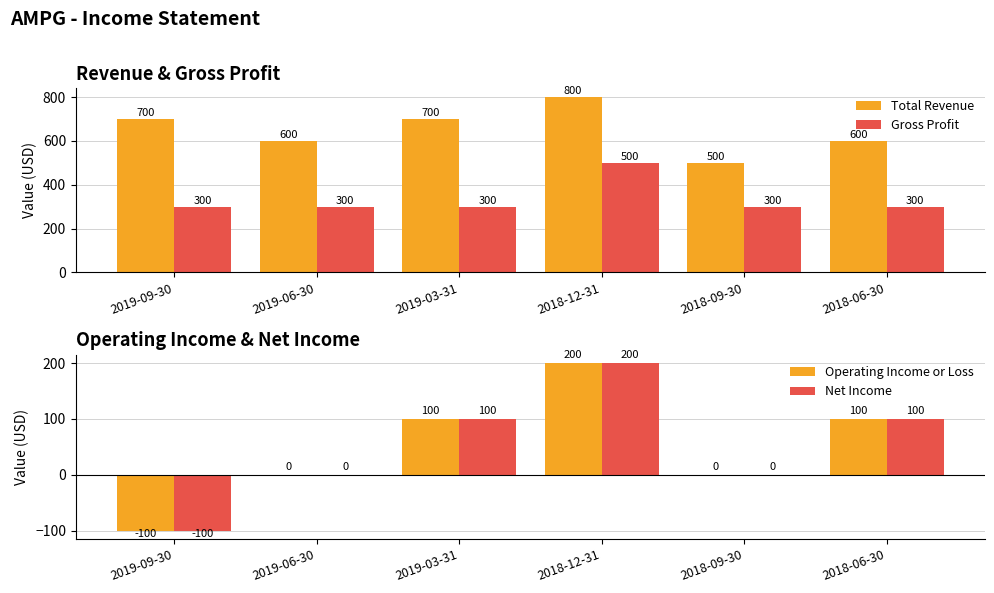

At which category is the sum across all series the highest?

2018-12-31